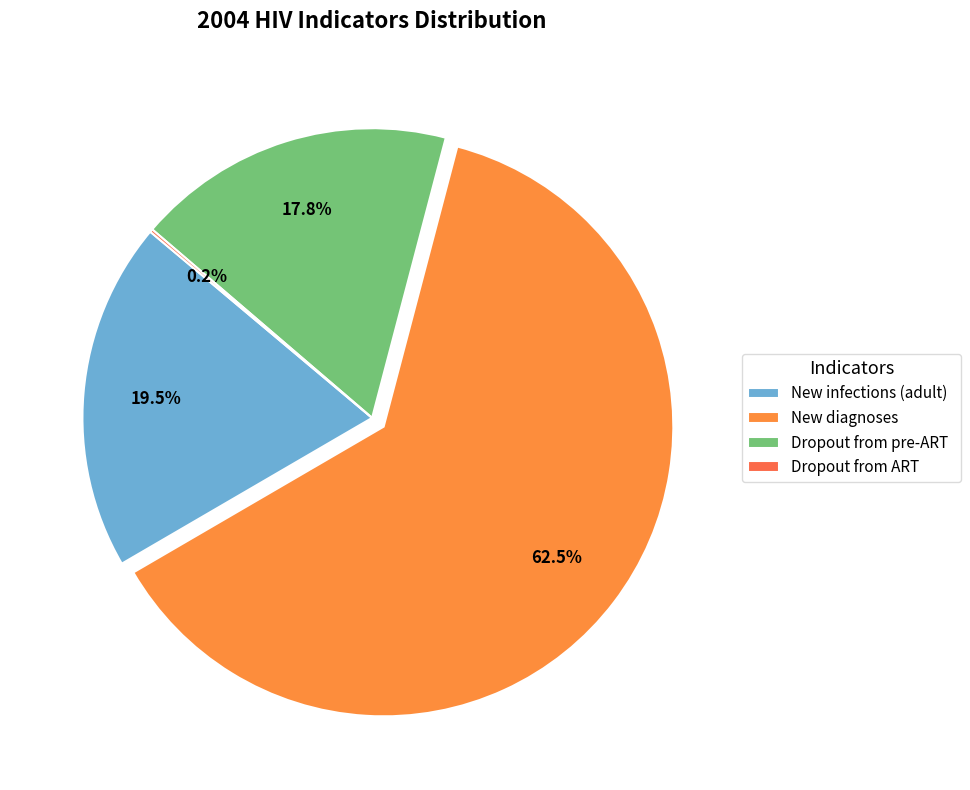

True or false: New diagnoses accounts for 74% of the total.

False